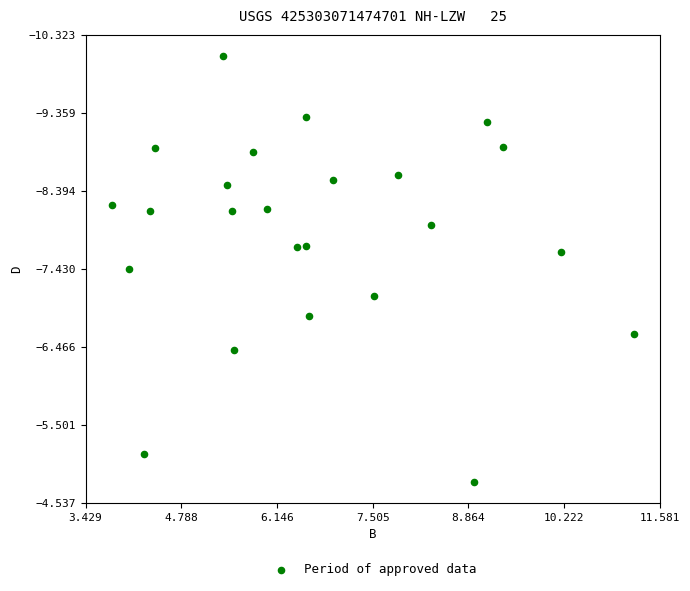

What is the range of X values (max minus min)?

7.4